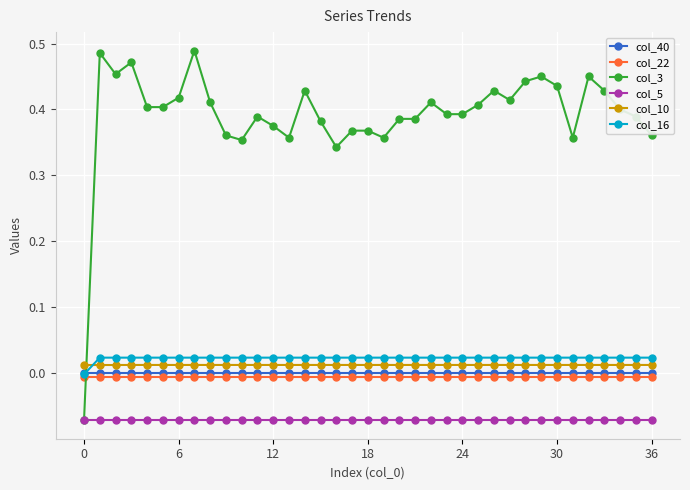

Which series has the largest total across all categories?

col_3